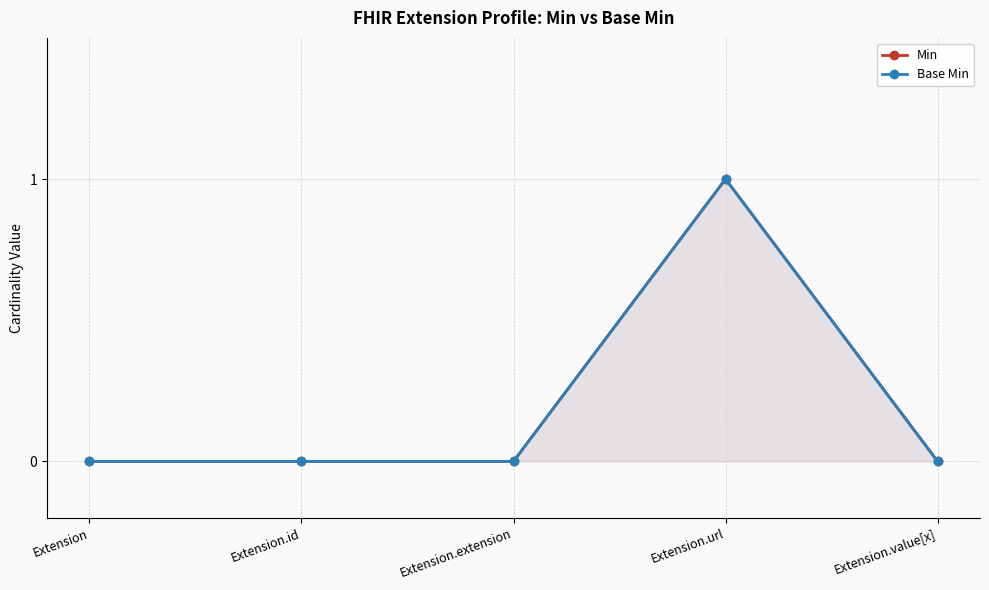

What are all the series names shown in the legend?

Min, Base Min